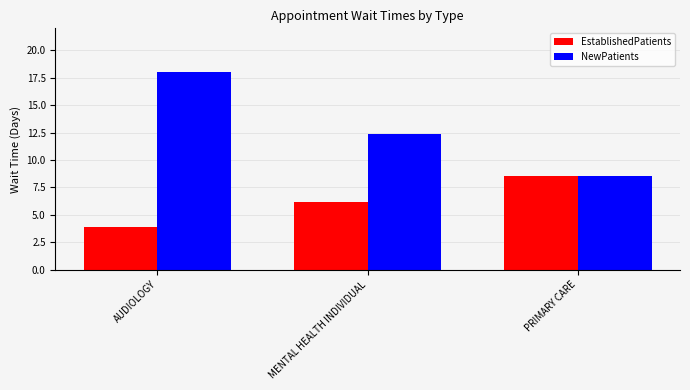

What is the maximum value for NewPatients?

18.0